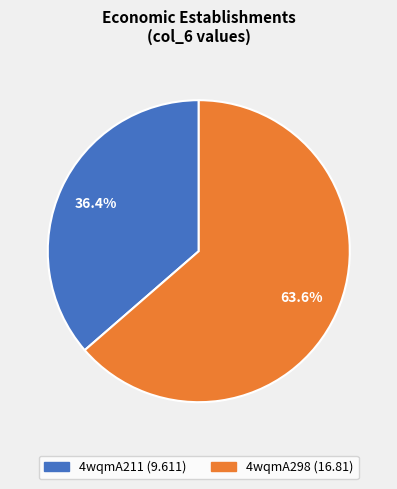

Is 4wqmA298 the majority of the pie?

Yes